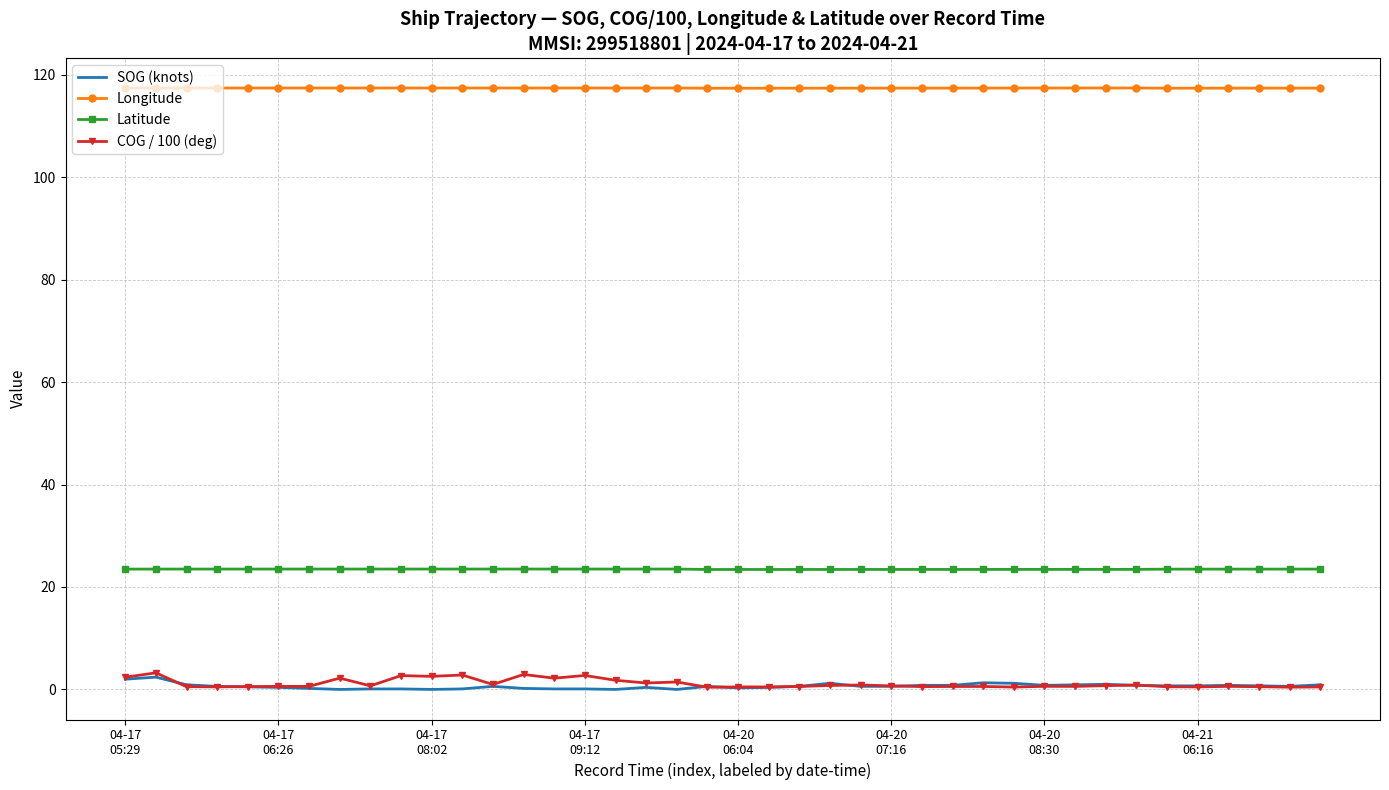

True or false: SOG (knots) and Longitude cross at least once.

False